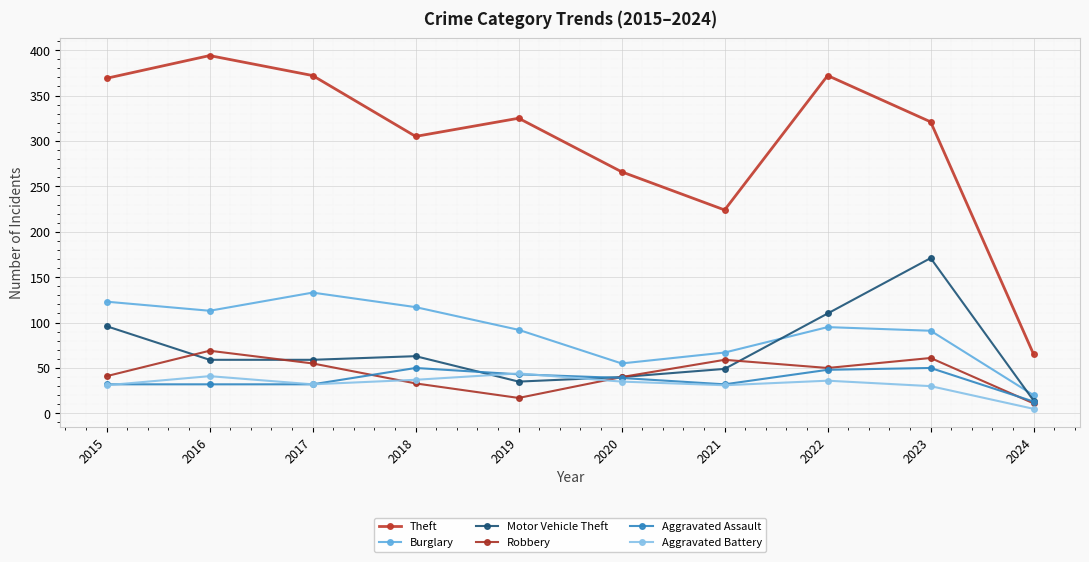

Is it true that Aggravated Assault equals 15 at 2023?

False